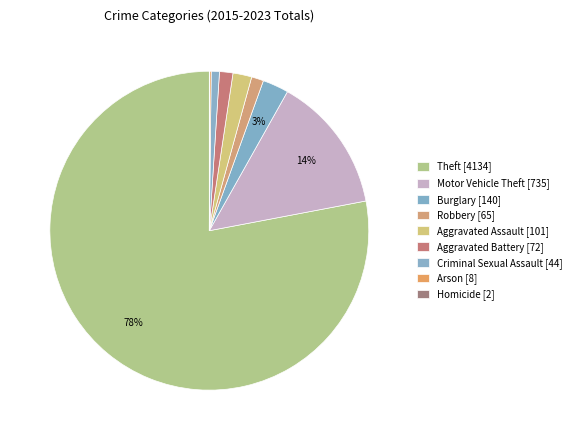

Combined, do Motor Vehicle Theft and Robbery account for over 50%?

No